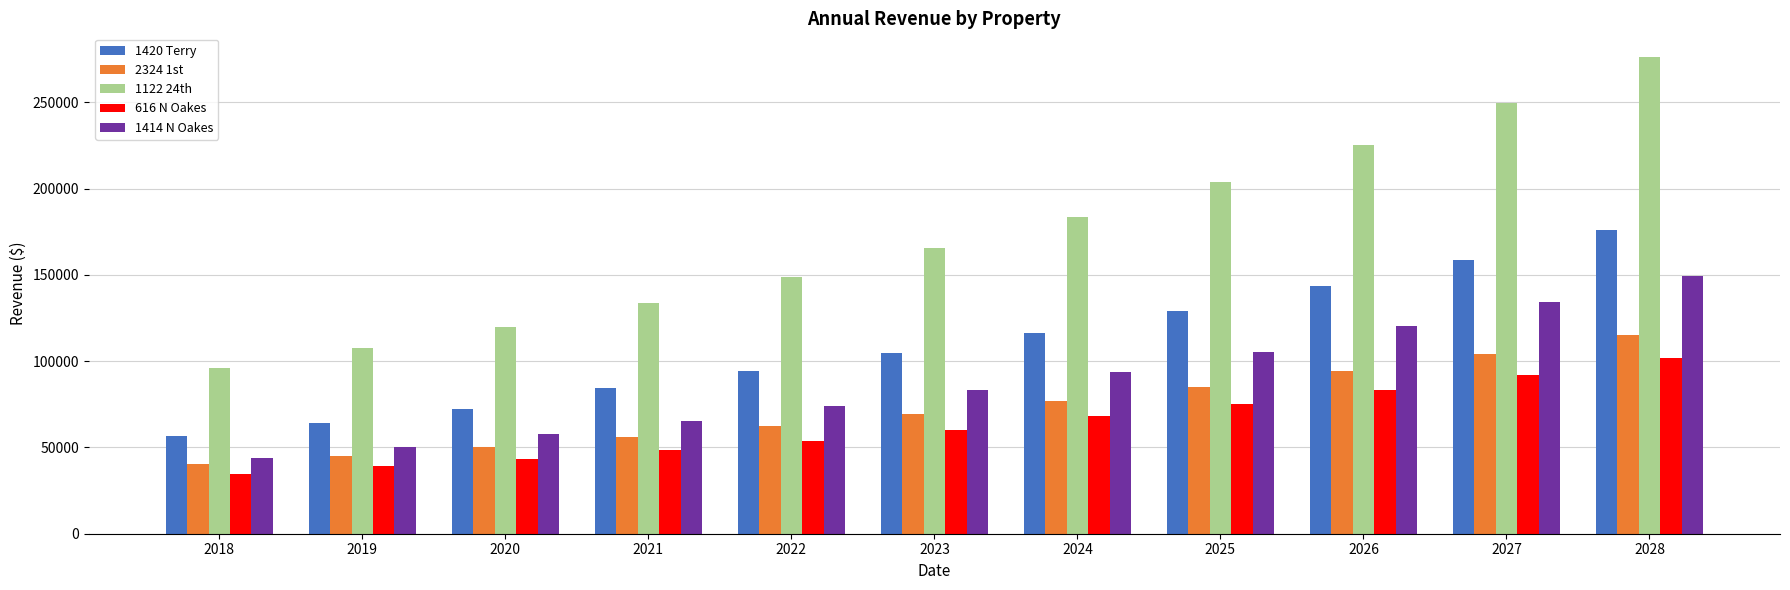

How many bars are there in total?

55